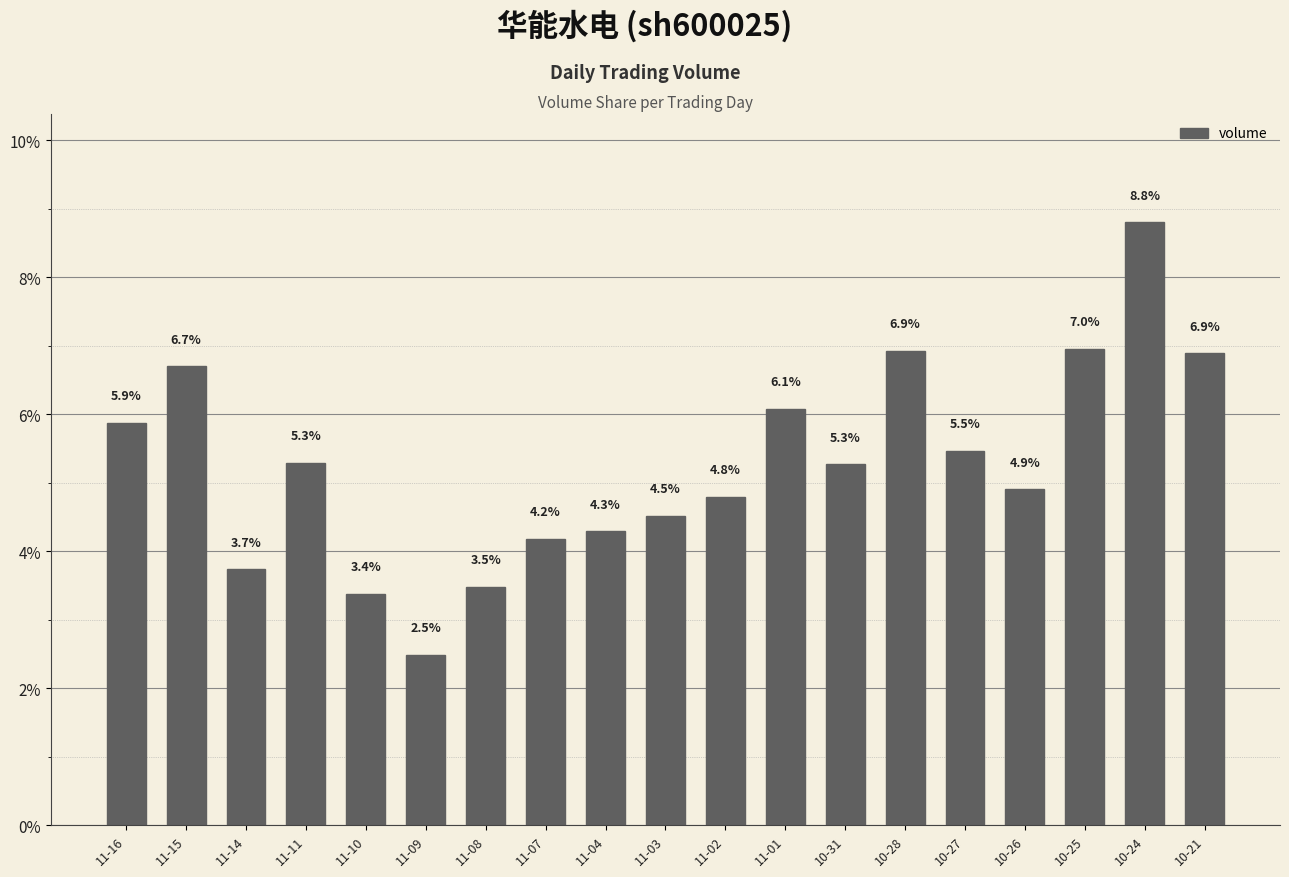

True or false: the data shows 3.4 at 11-10.

True